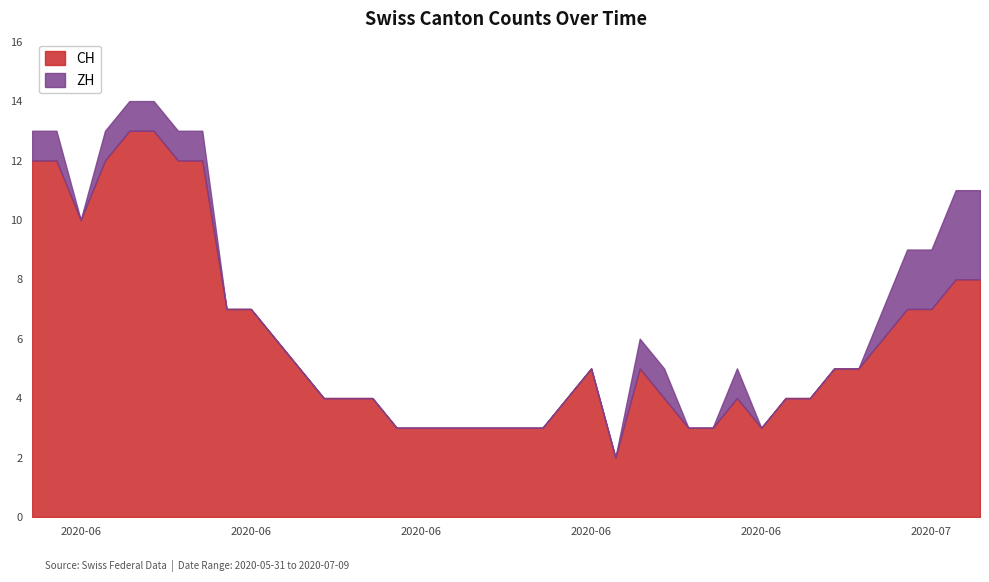

What is the value of the 2nd point from the left?

12